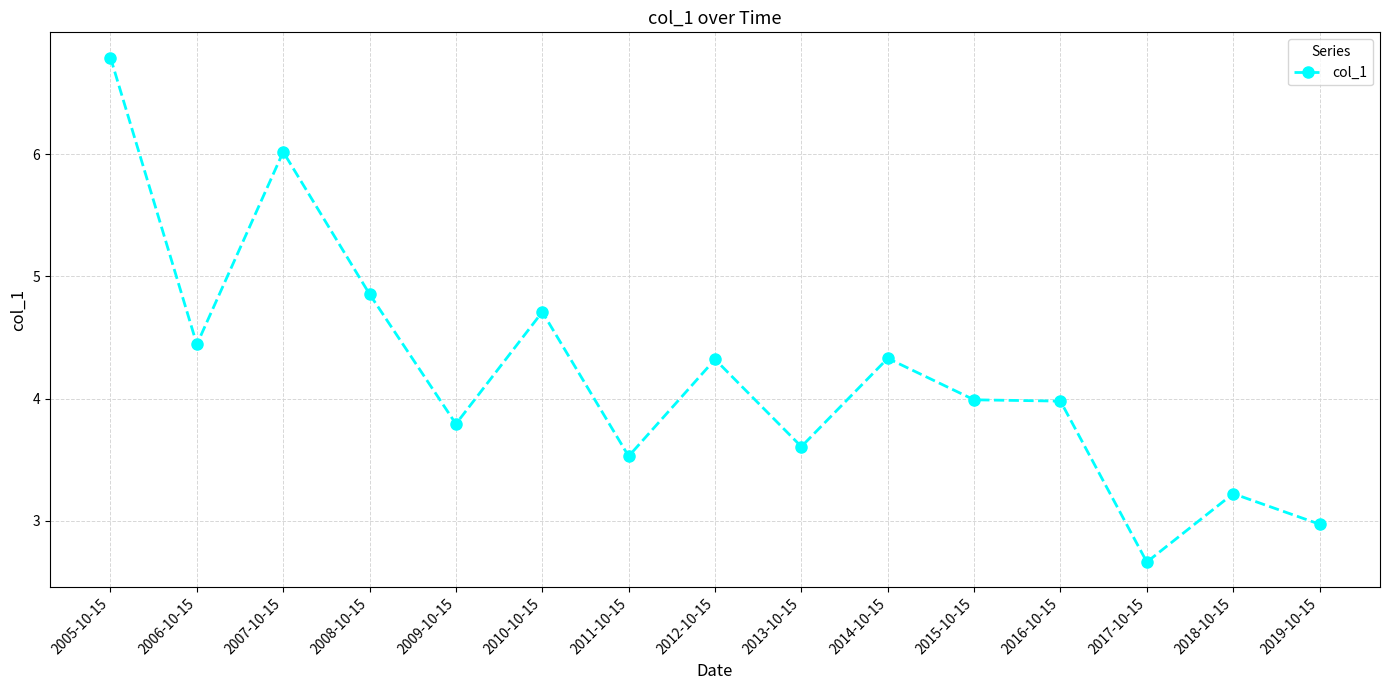

What is the change in value from 2010-10-15 to 2013-10-15?

-1.1